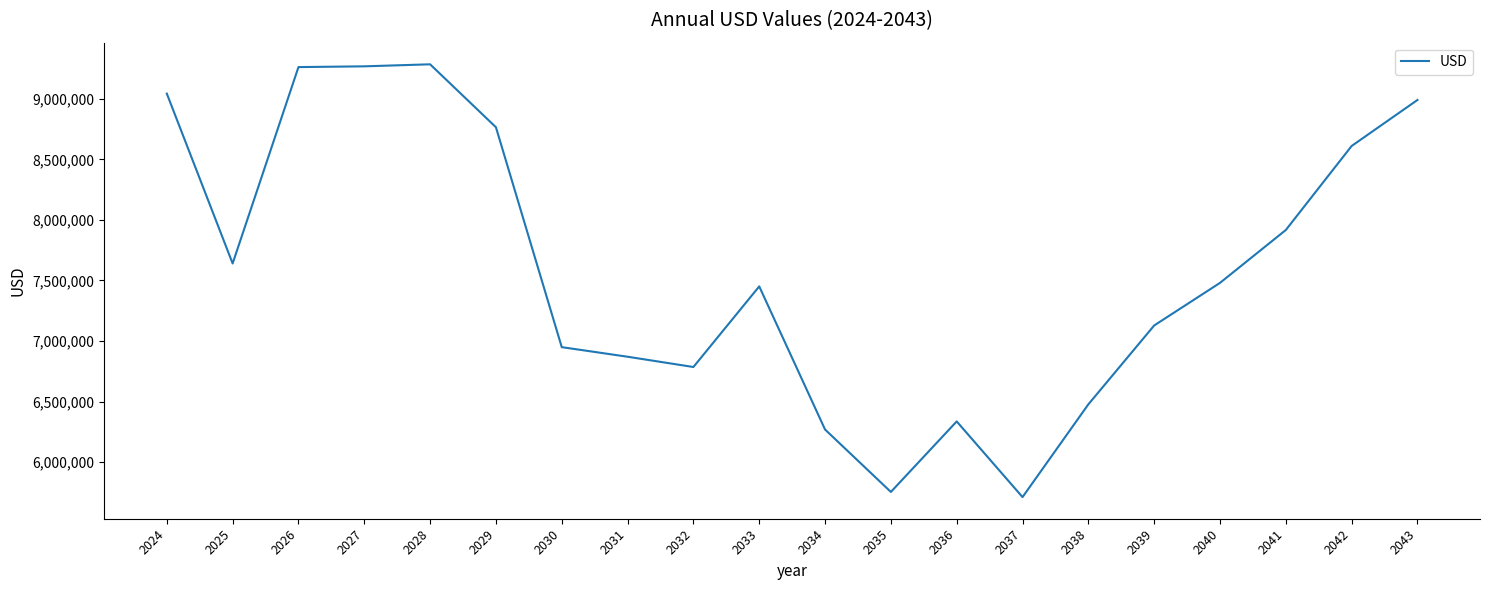

The value at 2032 is 9799714.1. True or false?

False